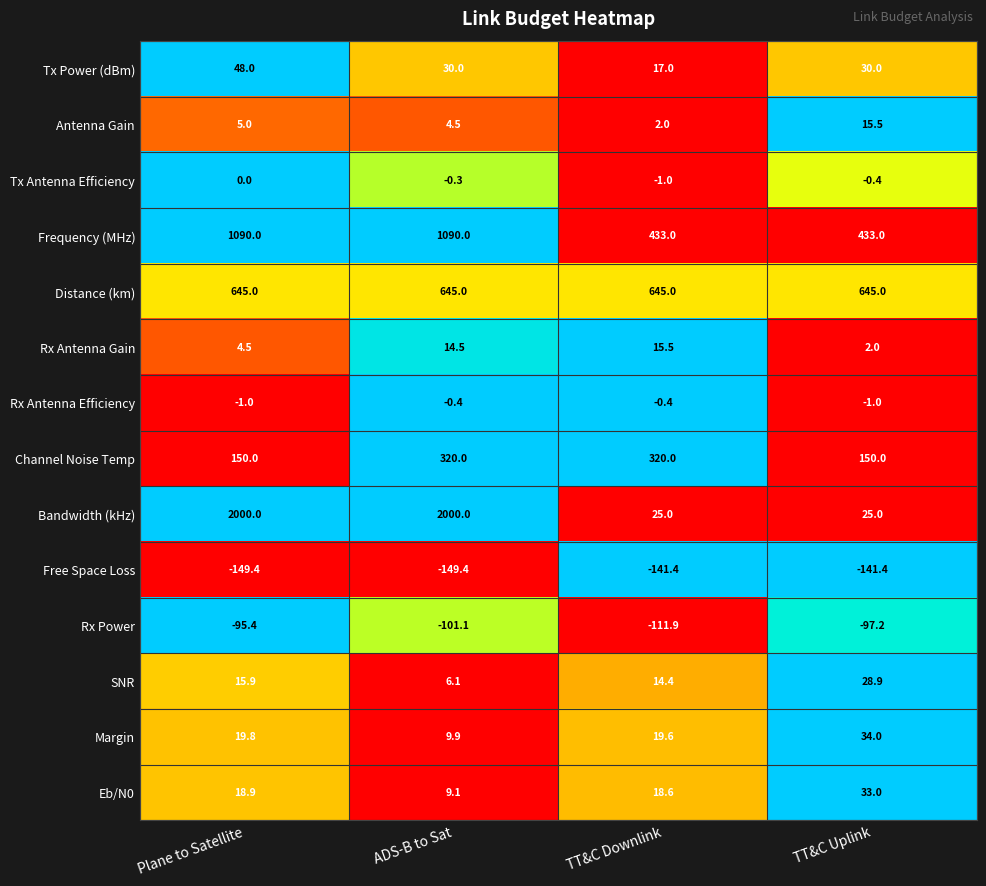

What is the total value across all series at Plane to Satellite?

3751.3